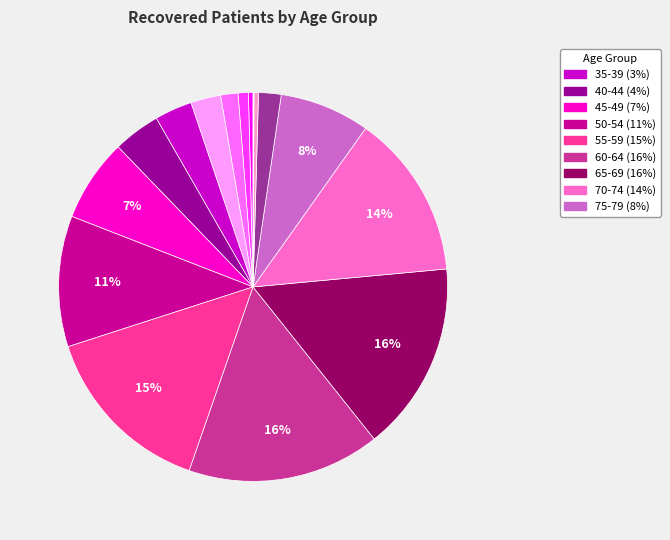

To the nearest percent, what is the difference between the largest and smallest slice percentages?

16%